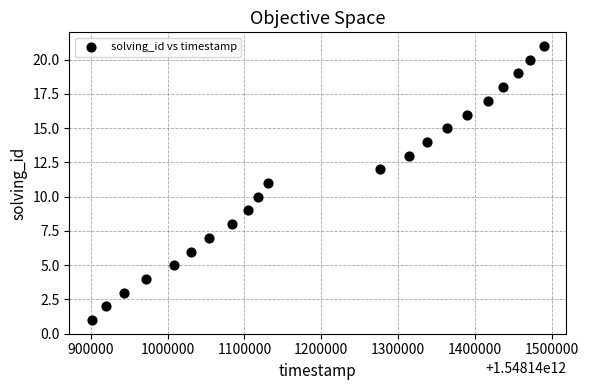

What is the range of X values (max minus min)?

587768